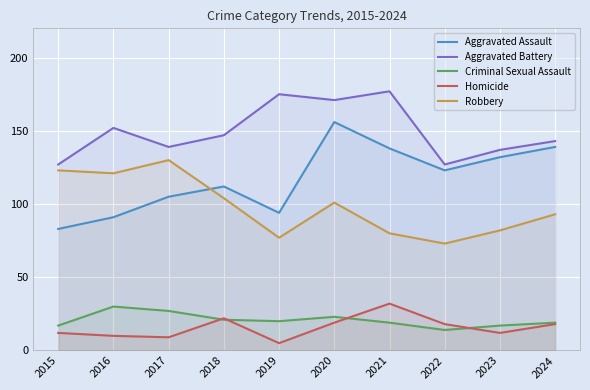

What is the minimum value for Robbery?

73